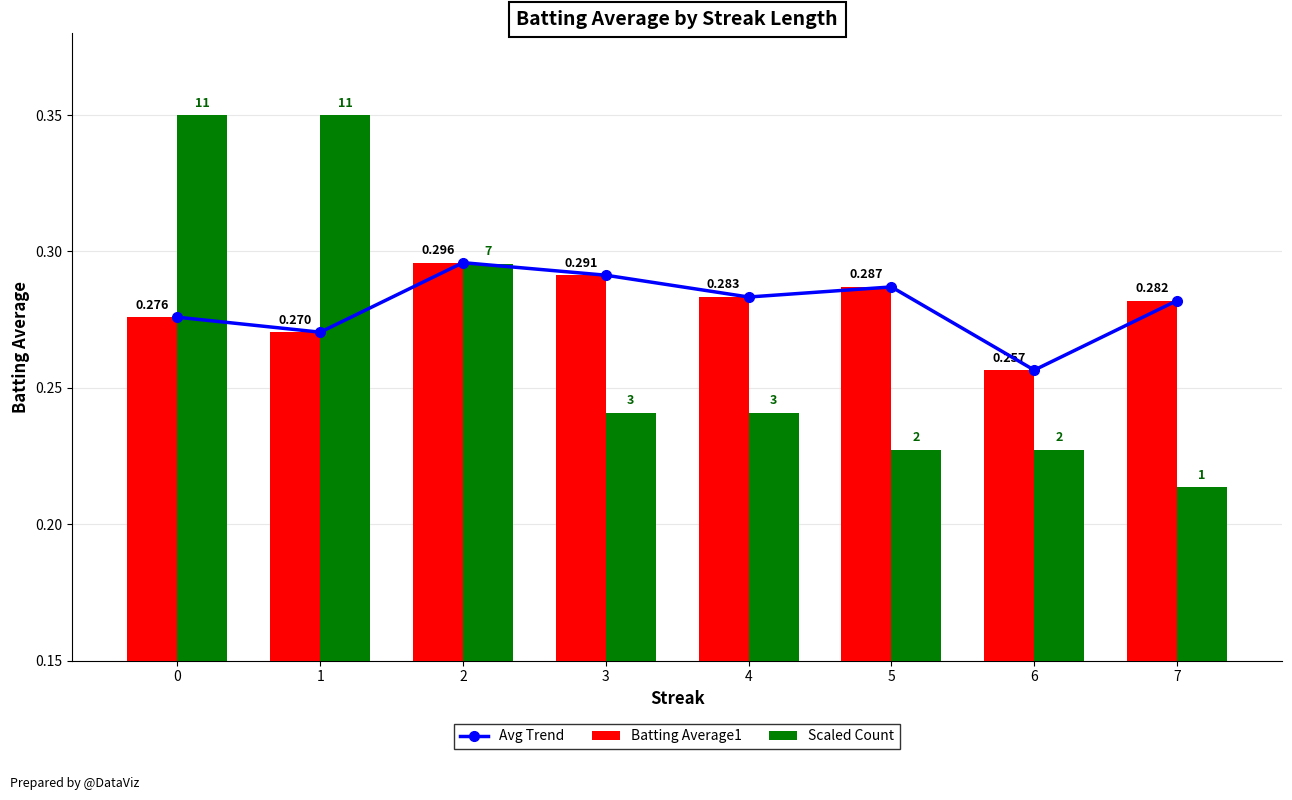

Which category has the lowest value across all series?

7